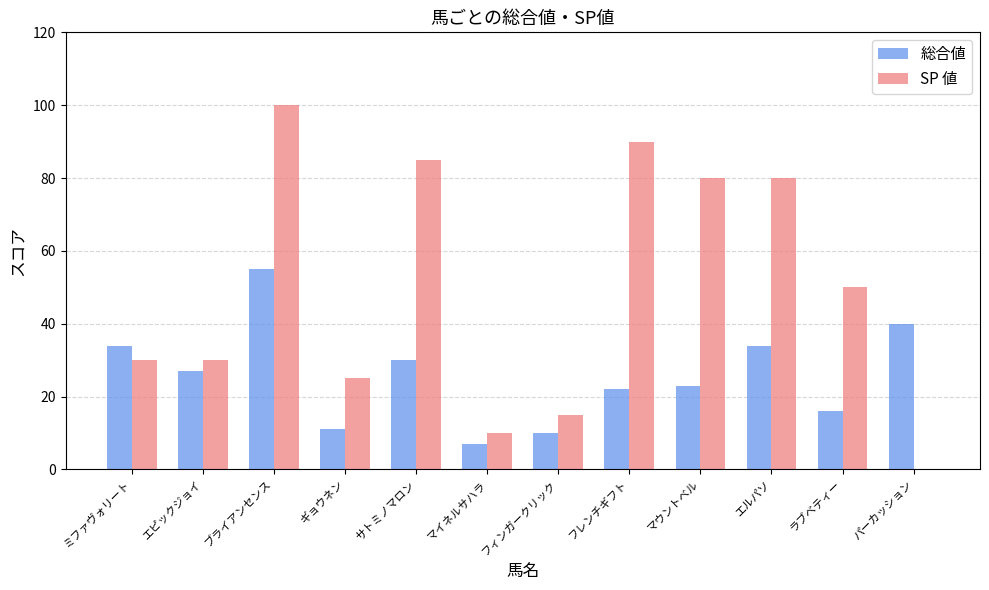

What are all the series names shown in the legend?

総合値, SP 値